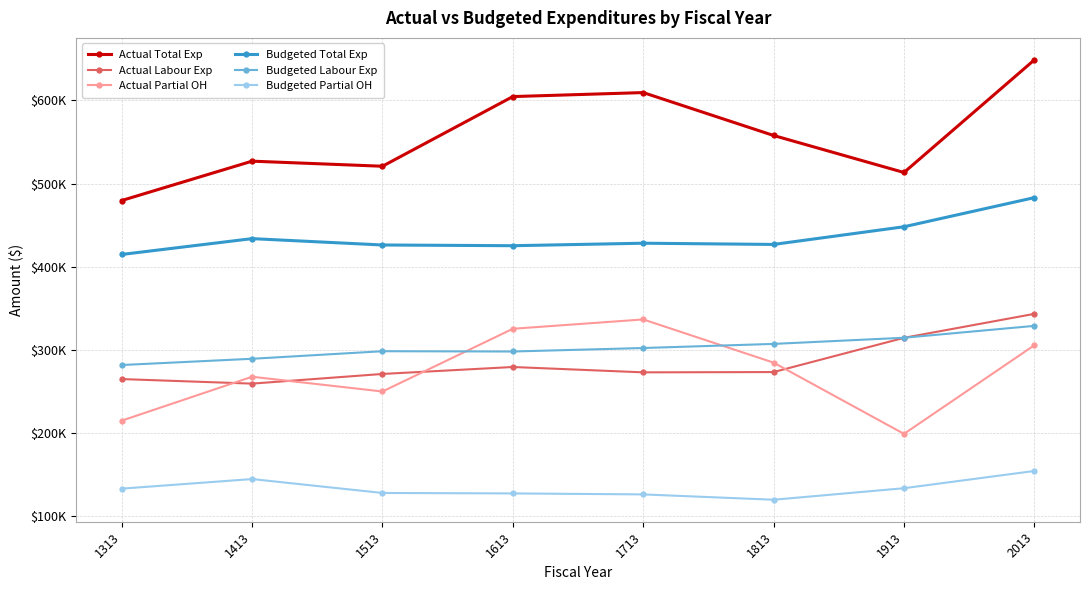

What are all the series names shown in the legend?

Actual Total Exp, Actual Labour Exp, Actual Partial OH, Budgeted Total Exp, Budgeted Labour Exp, Budgeted Partial OH